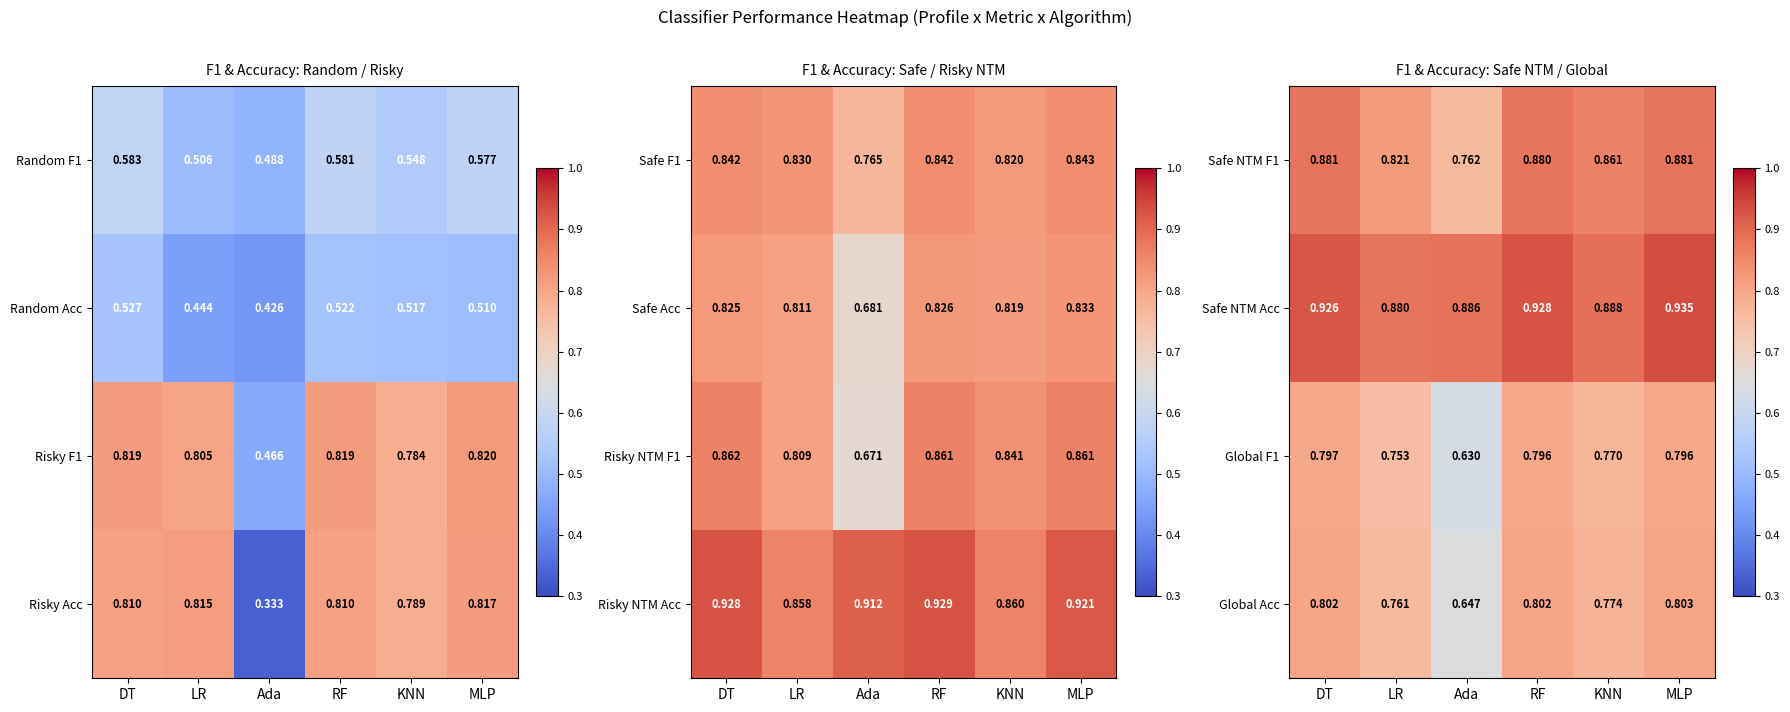

How many distinct data groups are displayed?

4